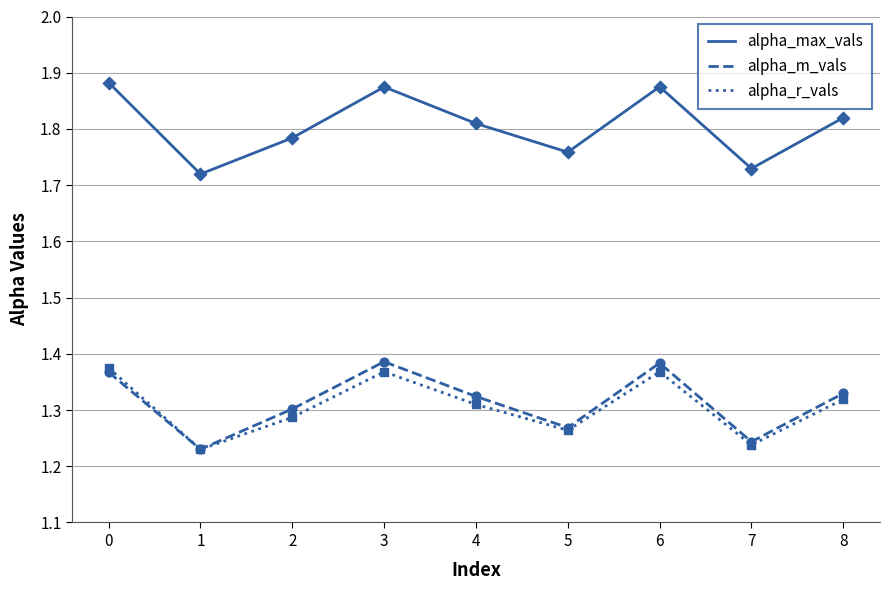

What is the total value across all series at 8?

4.5